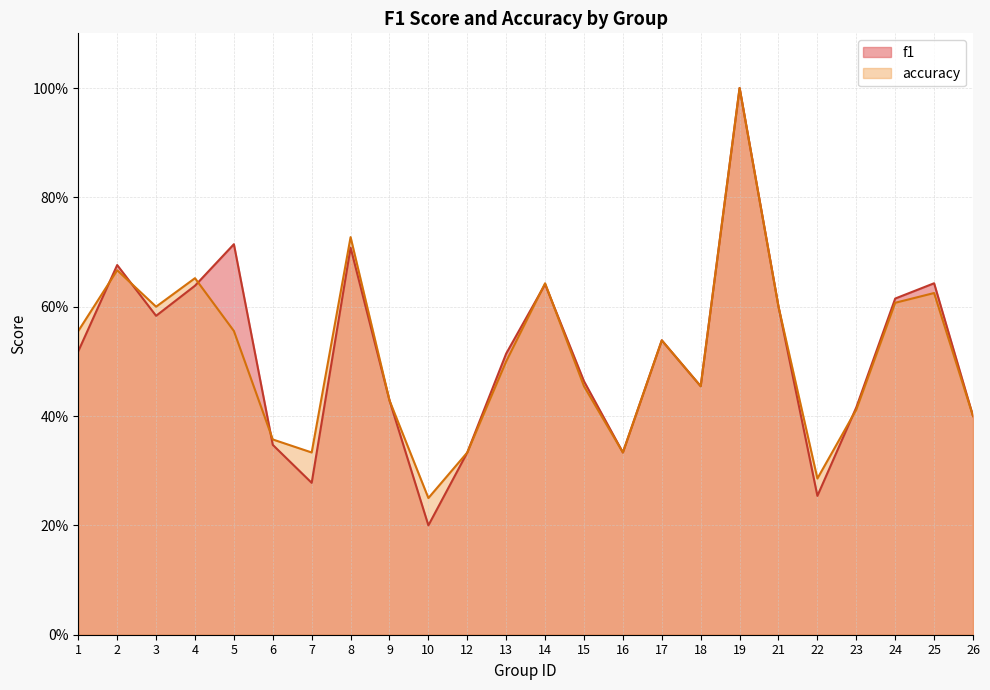

Reading right to left, transcribe all the data shown in this chart.

f1: 0.4	0.6	0.6	0.4	0.3	0.6	1.0	0.5	0.5	0.3	0.5	0.6	0.5	0.3	0.2	0.4	0.7	0.3	0.3	0.7	0.6	0.6	0.7	0.5
accuracy: 0.4	0.6	0.6	0.4	0.3	0.6	1.0	0.5	0.5	0.3	0.5	0.6	0.5	0.3	0.2	0.4	0.7	0.3	0.4	0.6	0.7	0.6	0.7	0.6